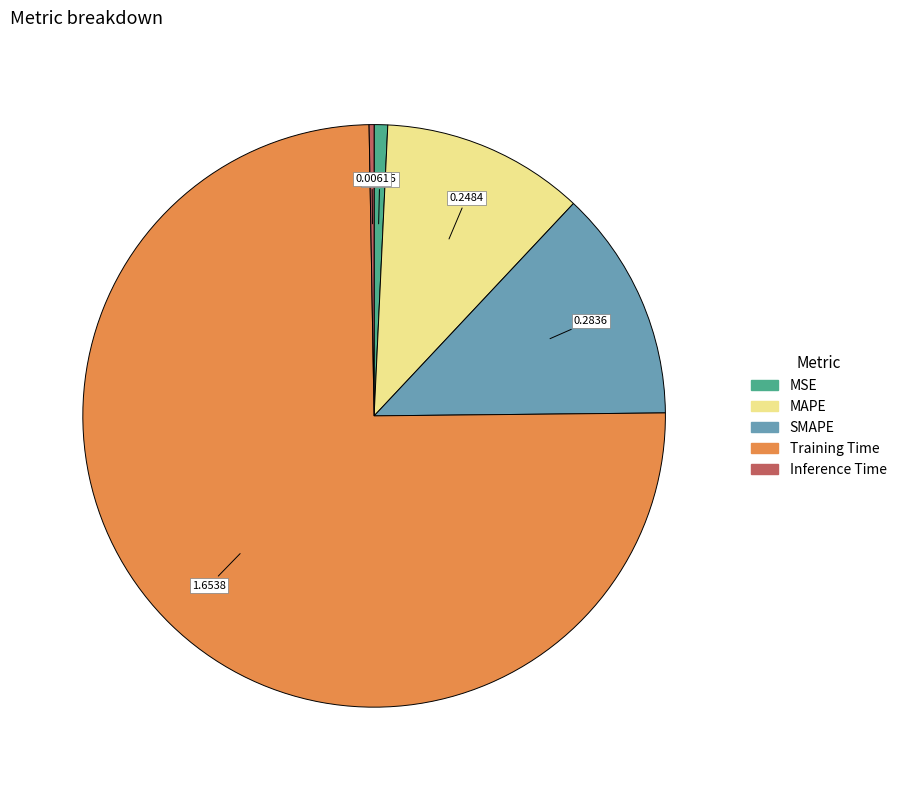

Do Training Time and MSE together represent more than half of the pie?

Yes